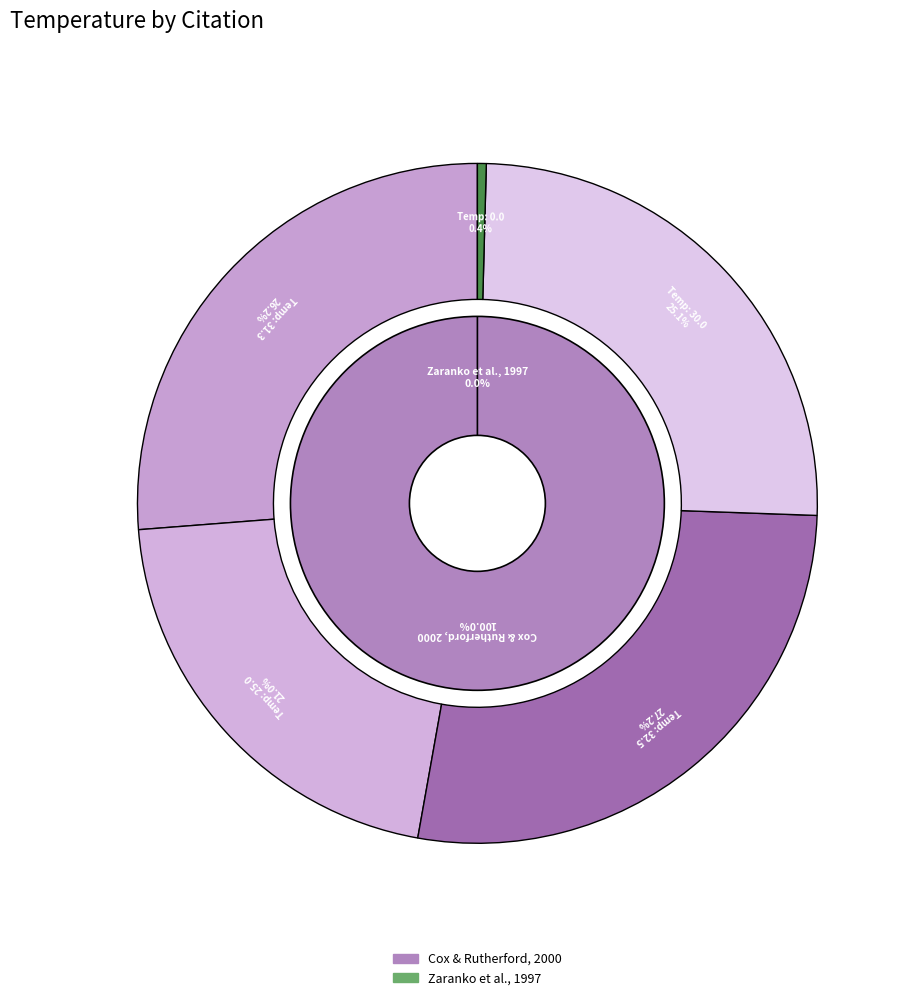

To the nearest percent, what is the combined percentage of 30.0 and 0.0?

25%